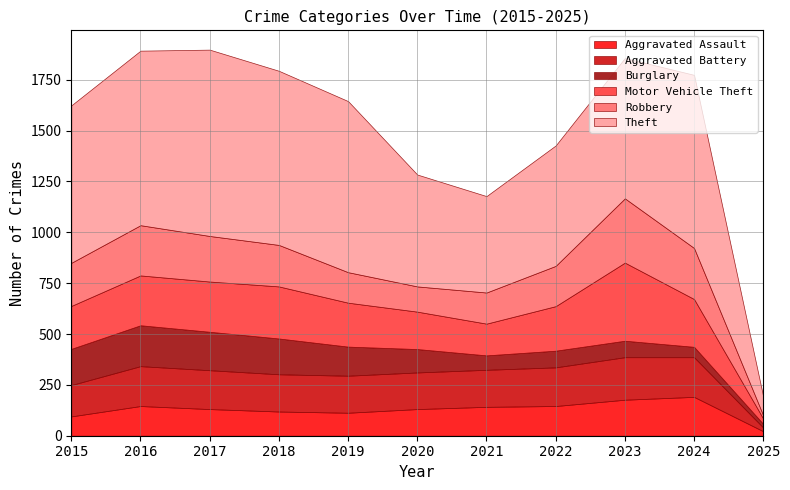

Rank the categories by Burglary value from highest to lowest.

2016, 2017, 2015, 2018, 2019, 2020, 2022, 2023, 2021, 2024, 2025